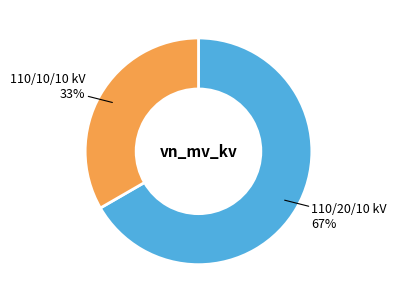

Does any single category account for the majority?

Yes